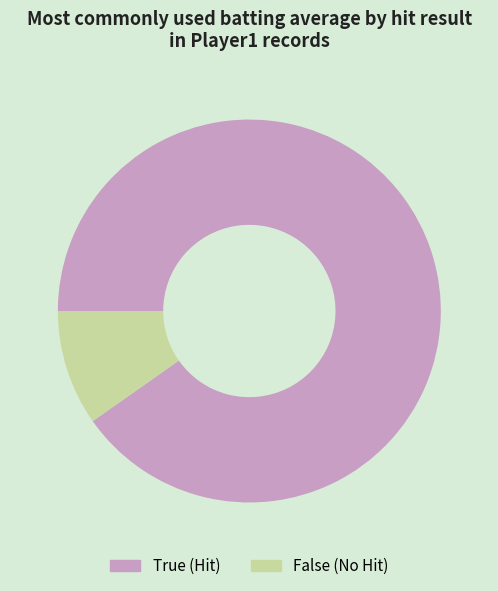

Rank the categories by value from highest to lowest.

True (Hit), False (No Hit)